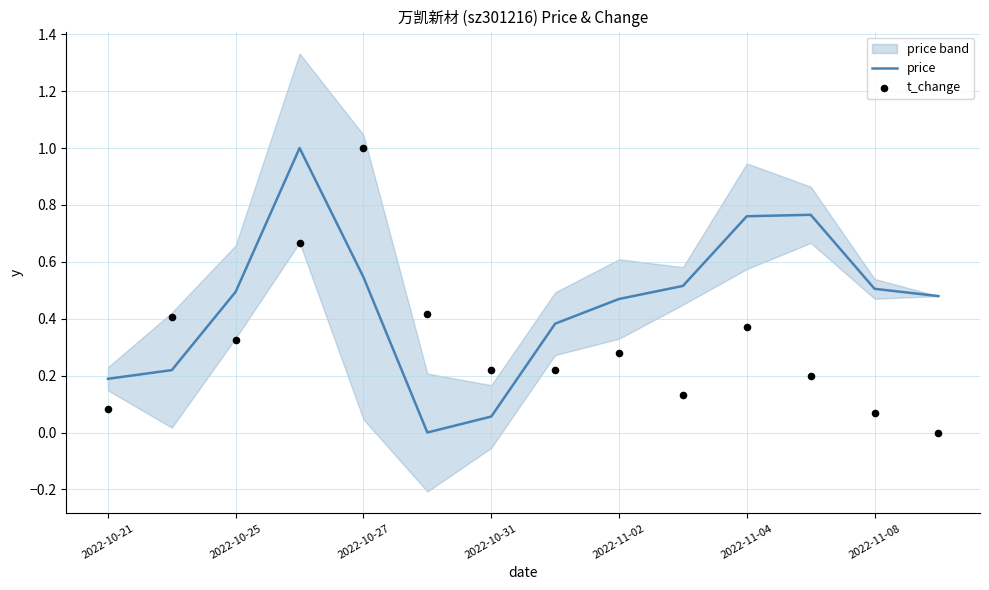

Which series reaches the minimum Y coordinate?

price